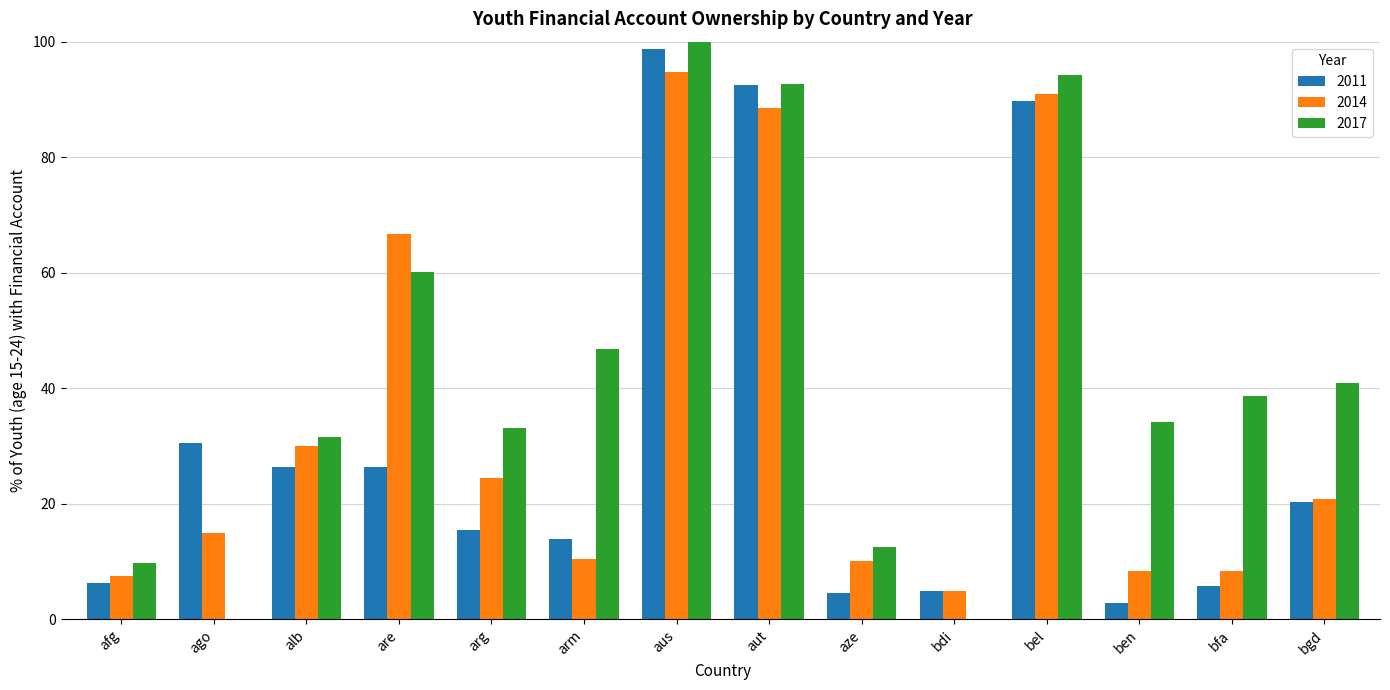

What is the total value across all series at bdi?

9.8